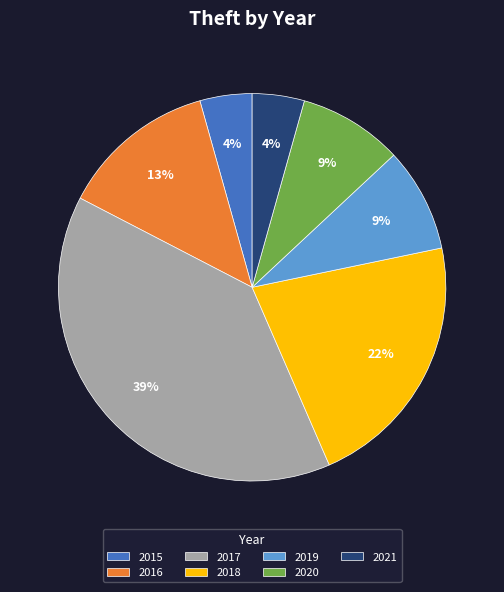

The 2019 slice represents 1% of the pie. True or false?

False